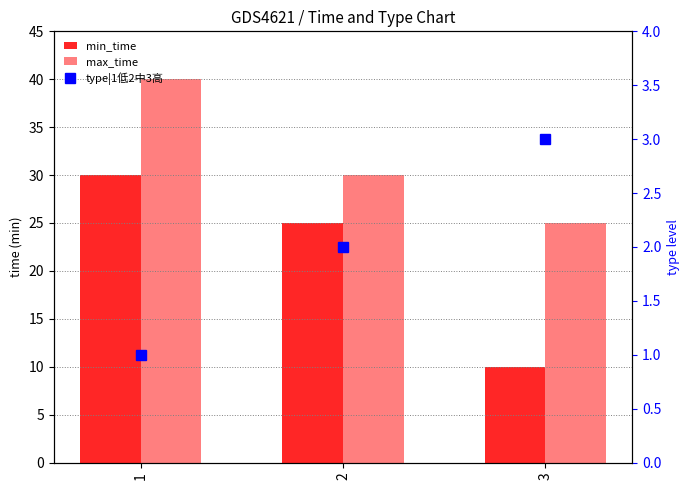

How many data points in min_time are above 25?

1